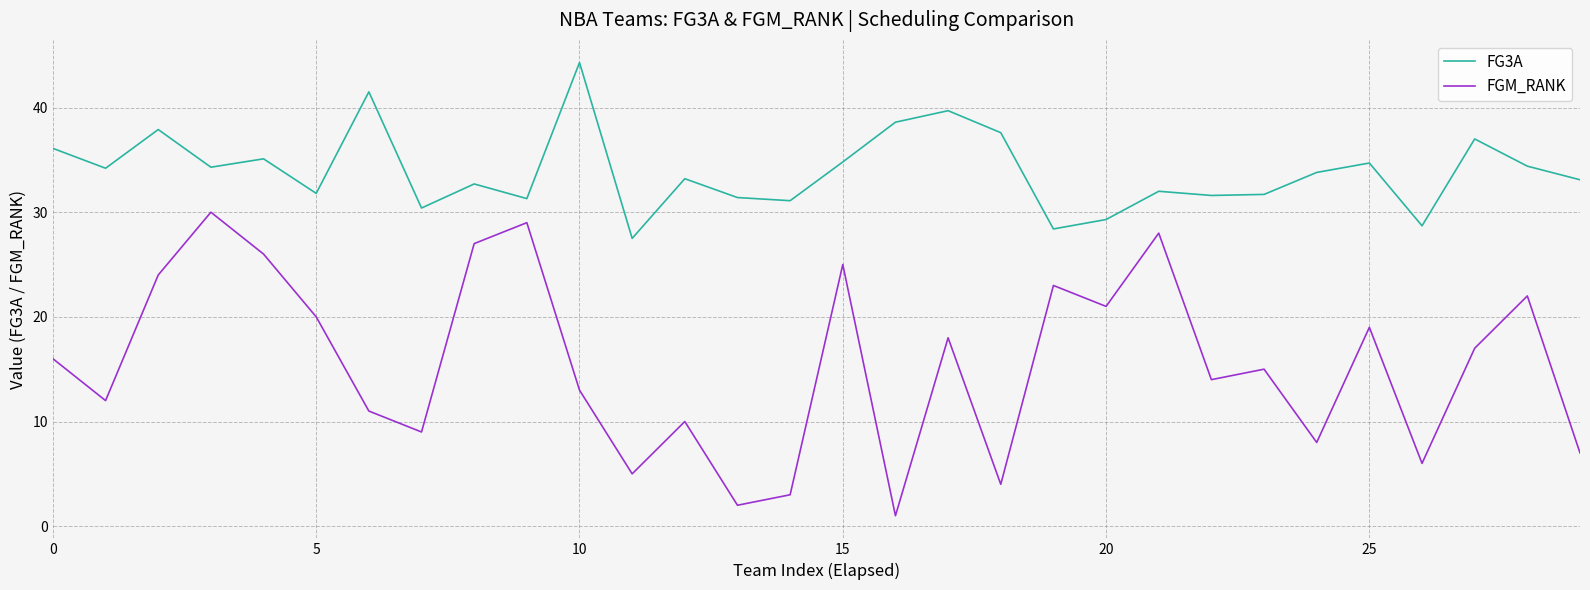

True or false: FGM_RANK and FG3A intersect in this chart.

False